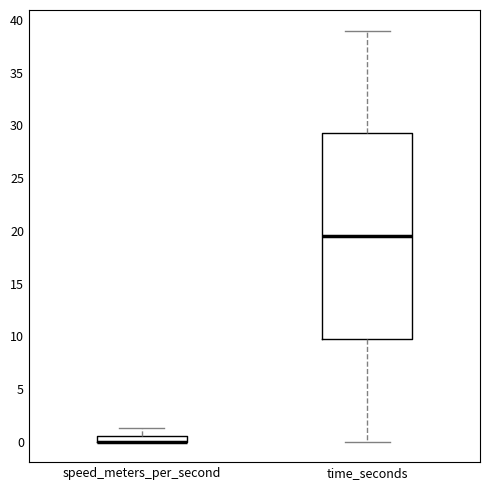

Which box is the tallest, from its lower edge to its upper edge?

time_seconds